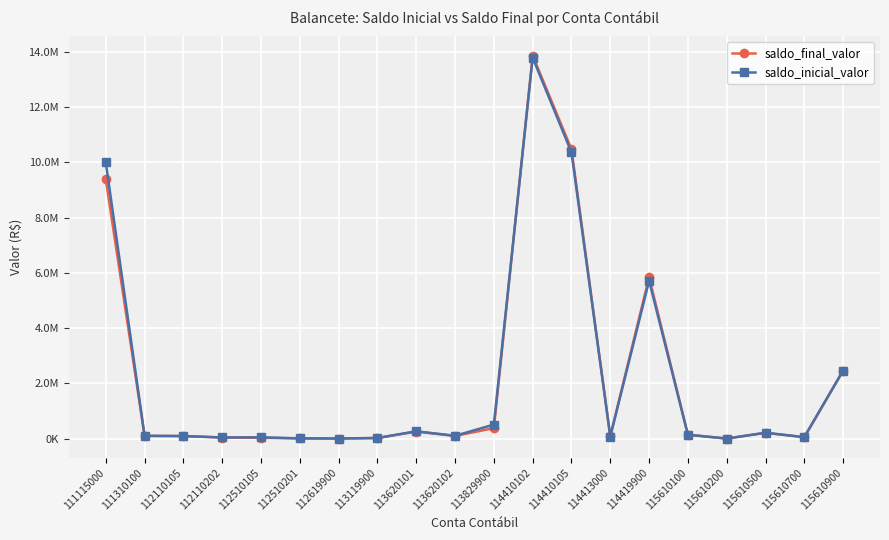

Rank the series at 112510201 from lowest to highest value.

saldo_final_valor, saldo_inicial_valor